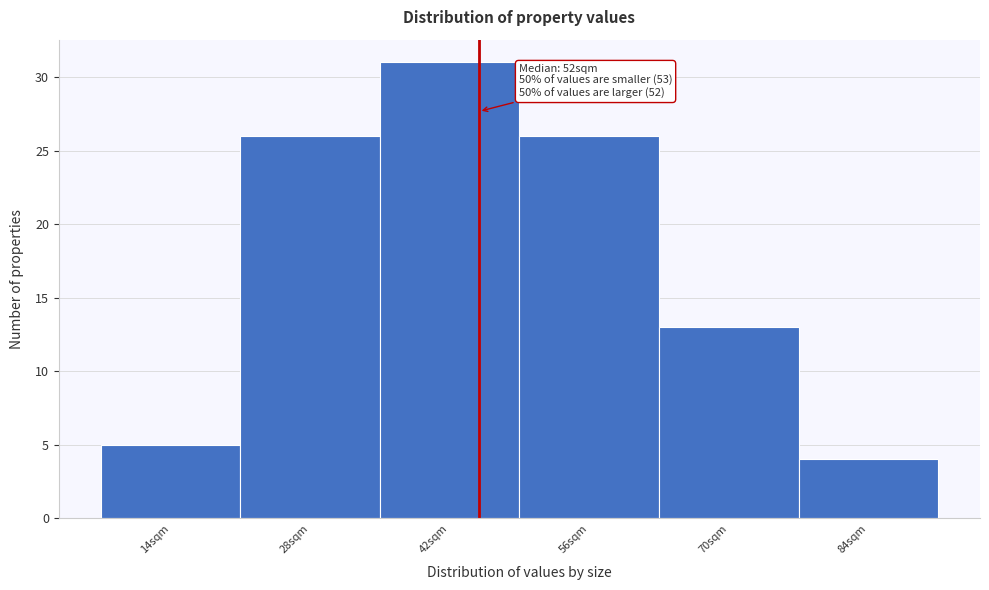

Reading left to right, transcribe all the data shown in this chart.

14sqm=5	28sqm=26	42sqm=31	56sqm=26	70sqm=13	84sqm=4